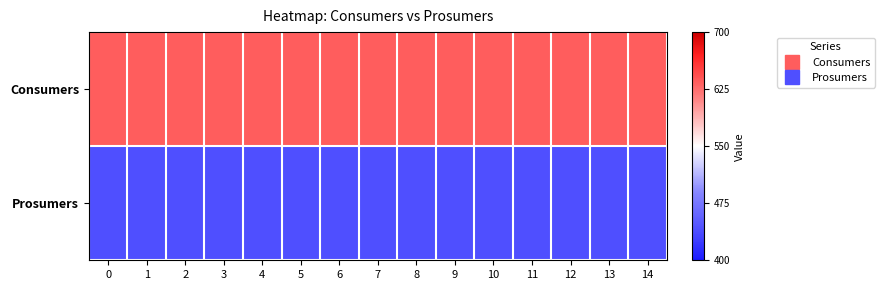

List the series in order of their overall mean, highest first.

Consumers, Prosumers